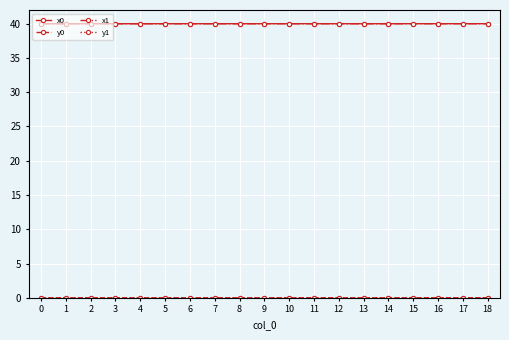

The value of x0 at 1 is 63.1. True or false?

False